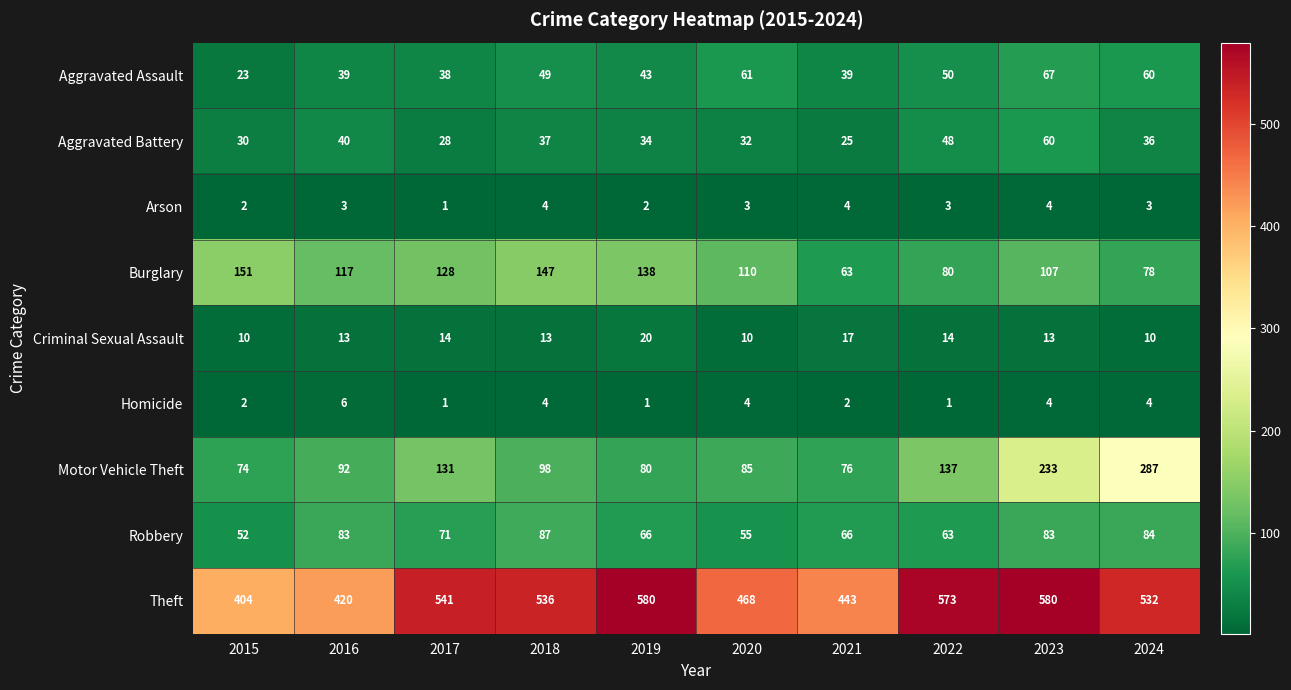

What is the greatest value displayed?

580